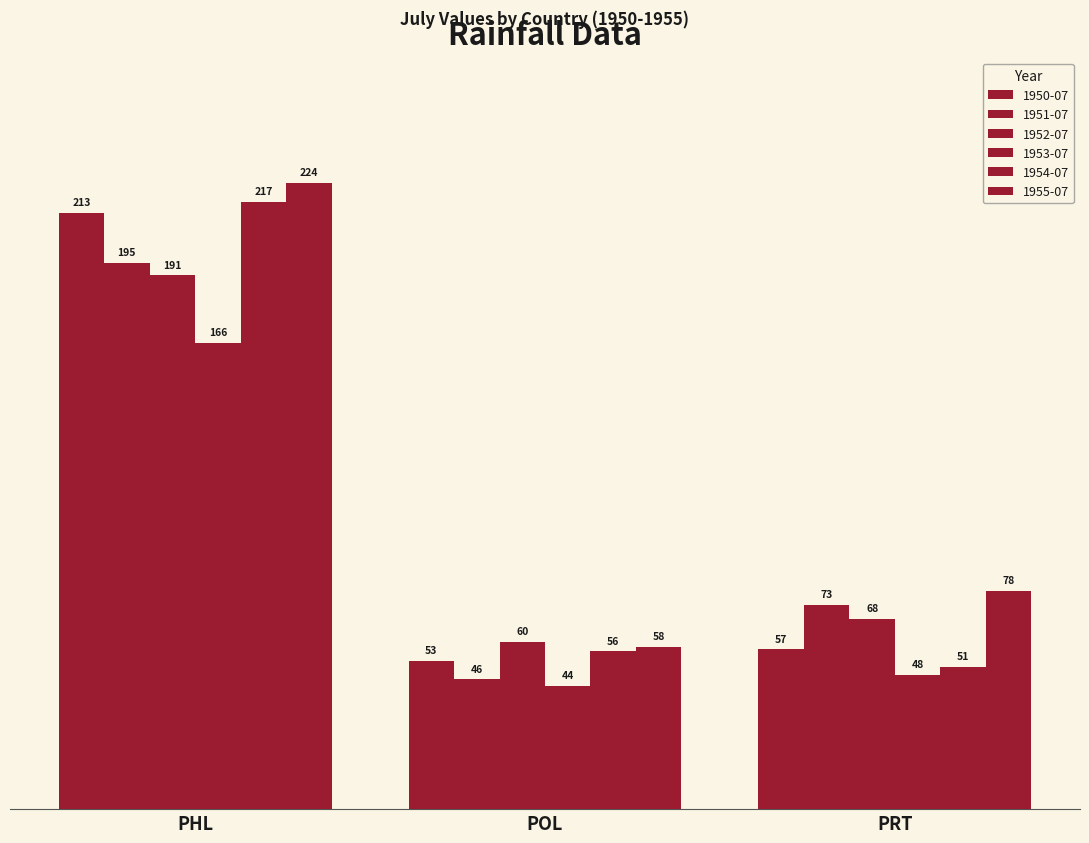

At which label does 1953-07 first exceed 48?

PHL